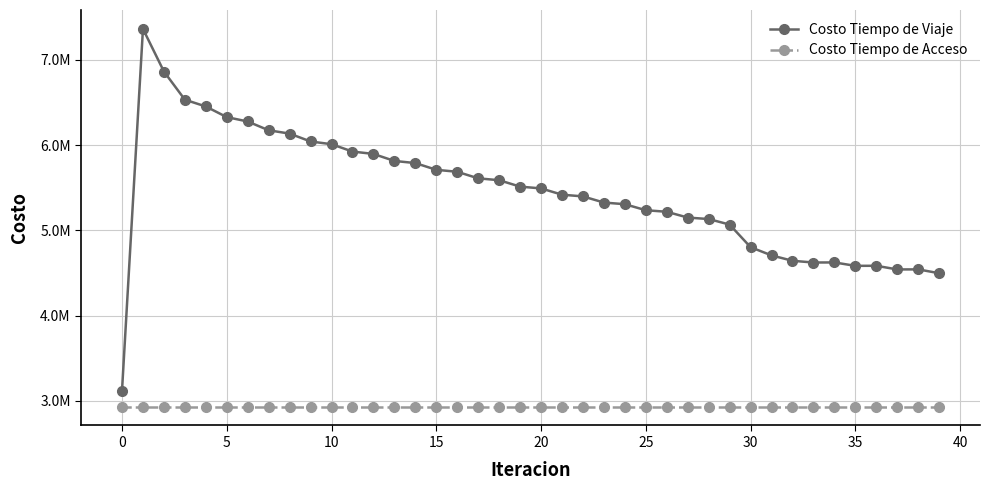

Does the chart have visible grid lines?

Yes